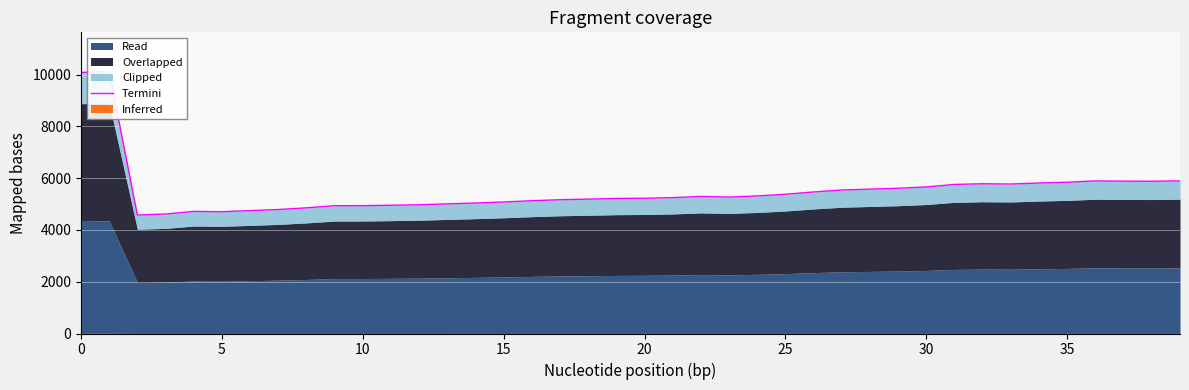

What is the difference between the values at 27 and 28?

34.0